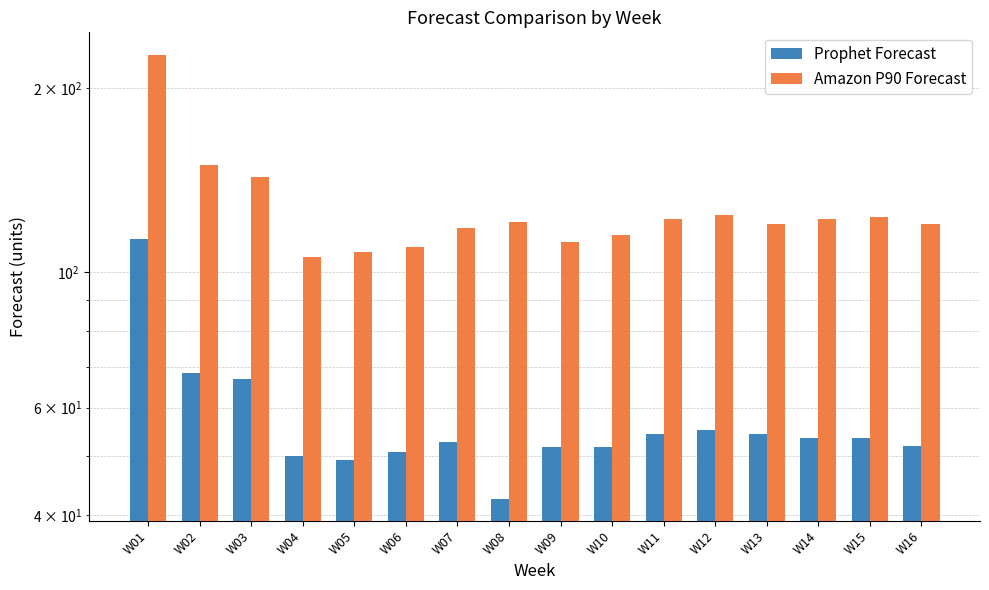

What is the difference between the Prophet Forecast values at W04 and W10?

1.8